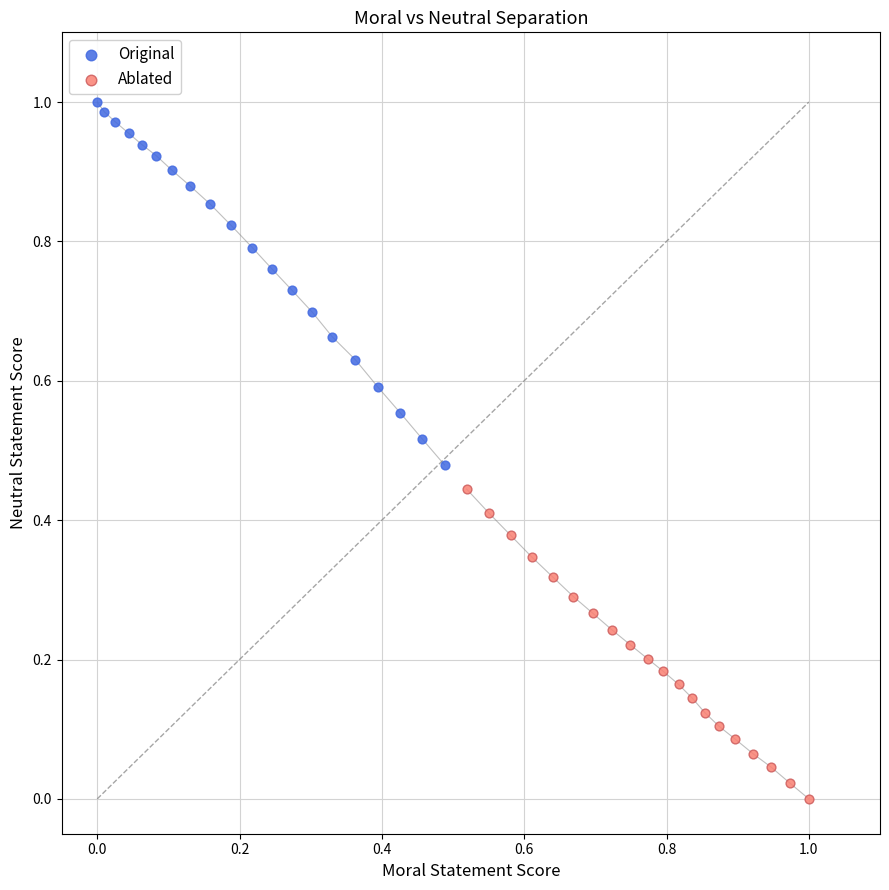

Which series reaches the maximum Y coordinate?

Original